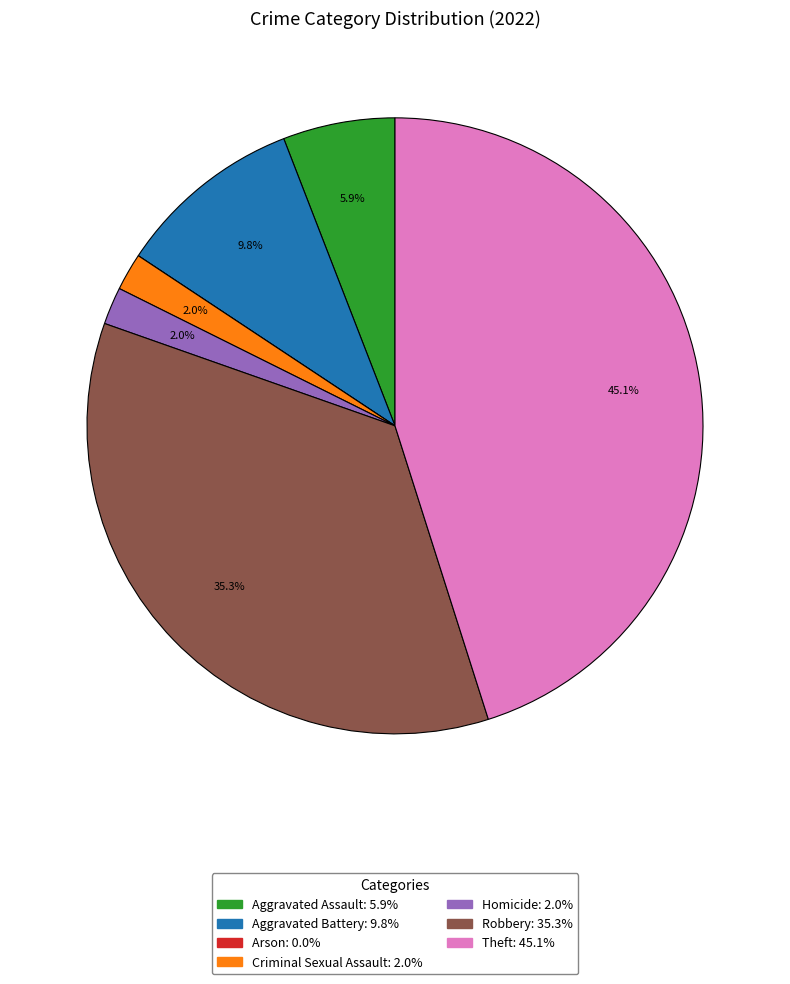

To the nearest percent, what is the difference between the largest and smallest slice percentages?

45%